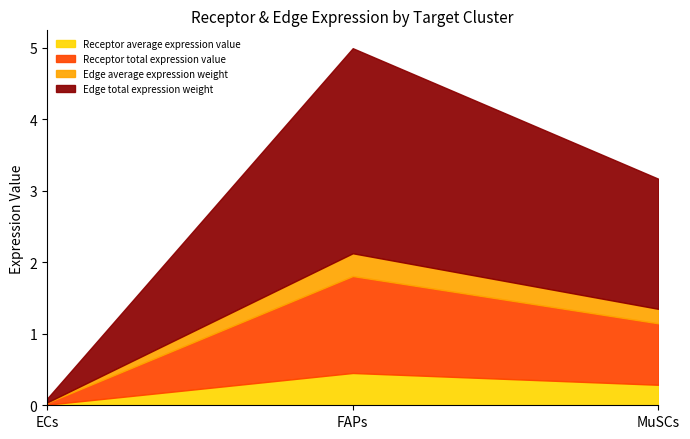

How many lines are shown in the chart?

4